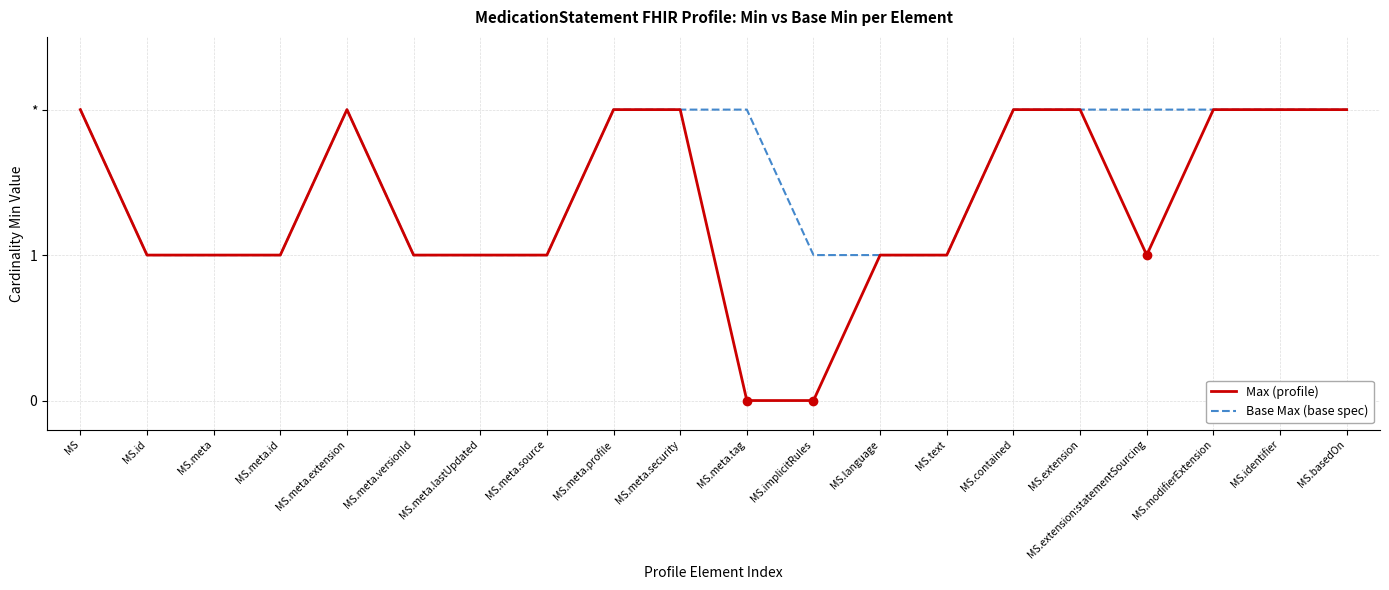

True or false: Base Max (base spec) and Max (profile) cross at least once.

False